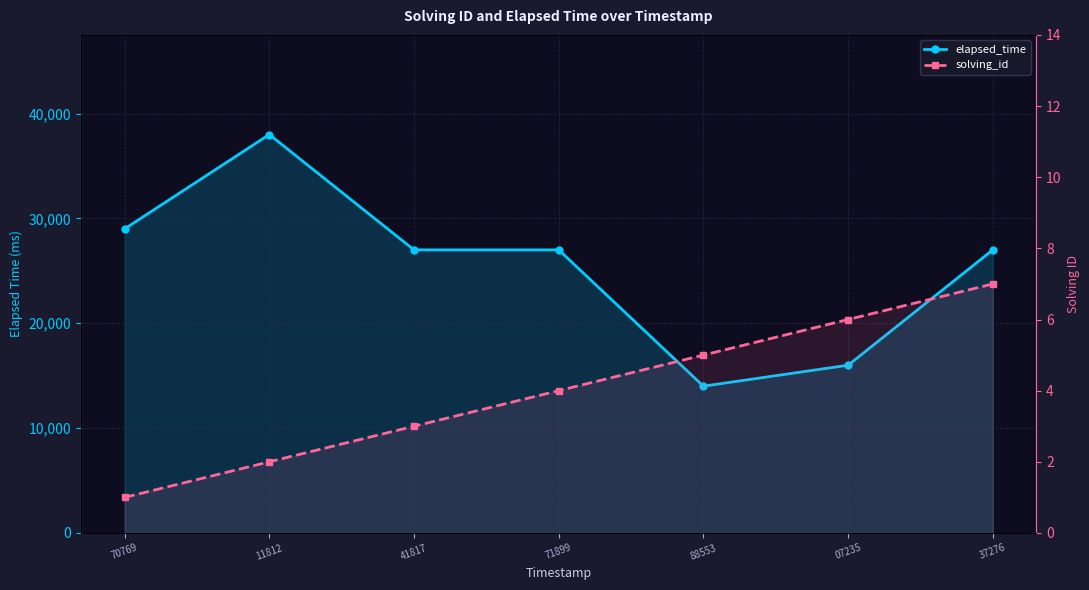

The solving_id series shows 3 at 41817. True or false?

True